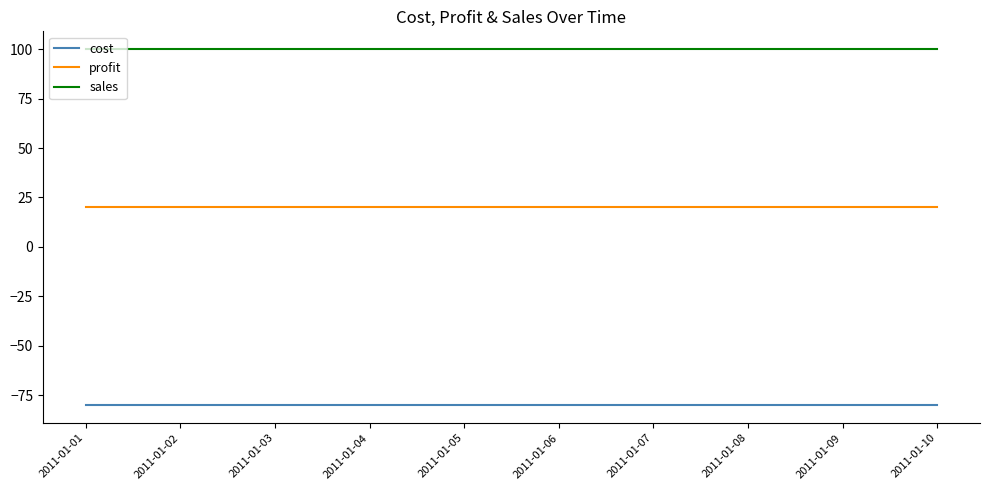

What are all the series names shown in the legend?

cost, profit, sales